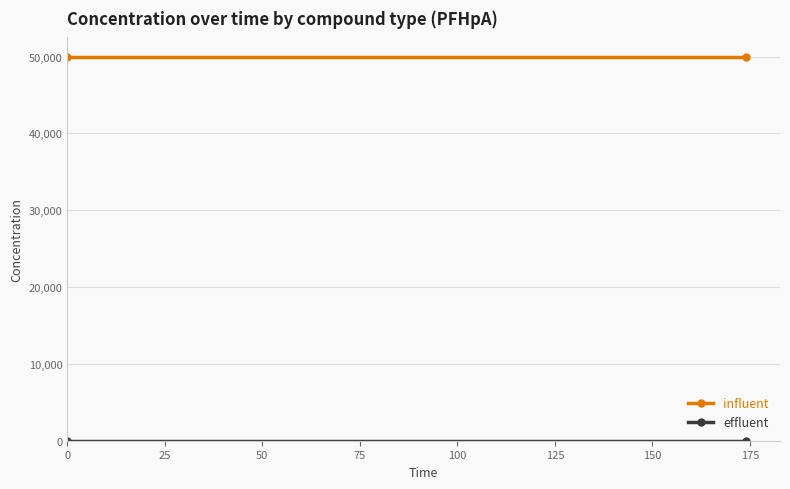

Reading left to right, what are all the values shown in this chart?

influent: 50000	50000
effluent: 0	0